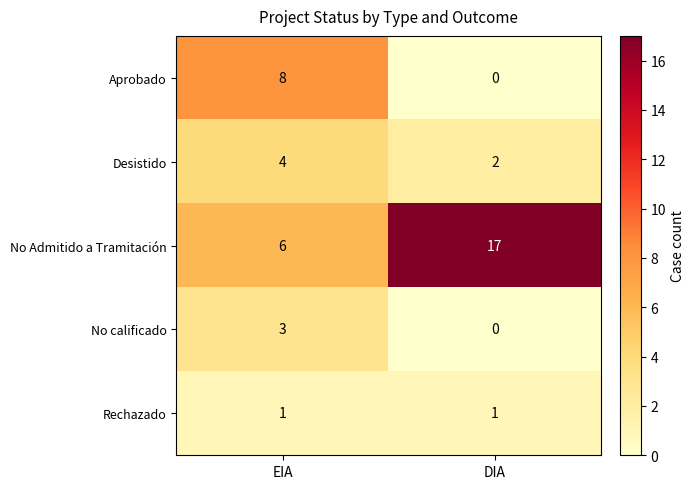

Between EIA and DIA, which series saw the biggest shift?

No Admitido a Tramitación